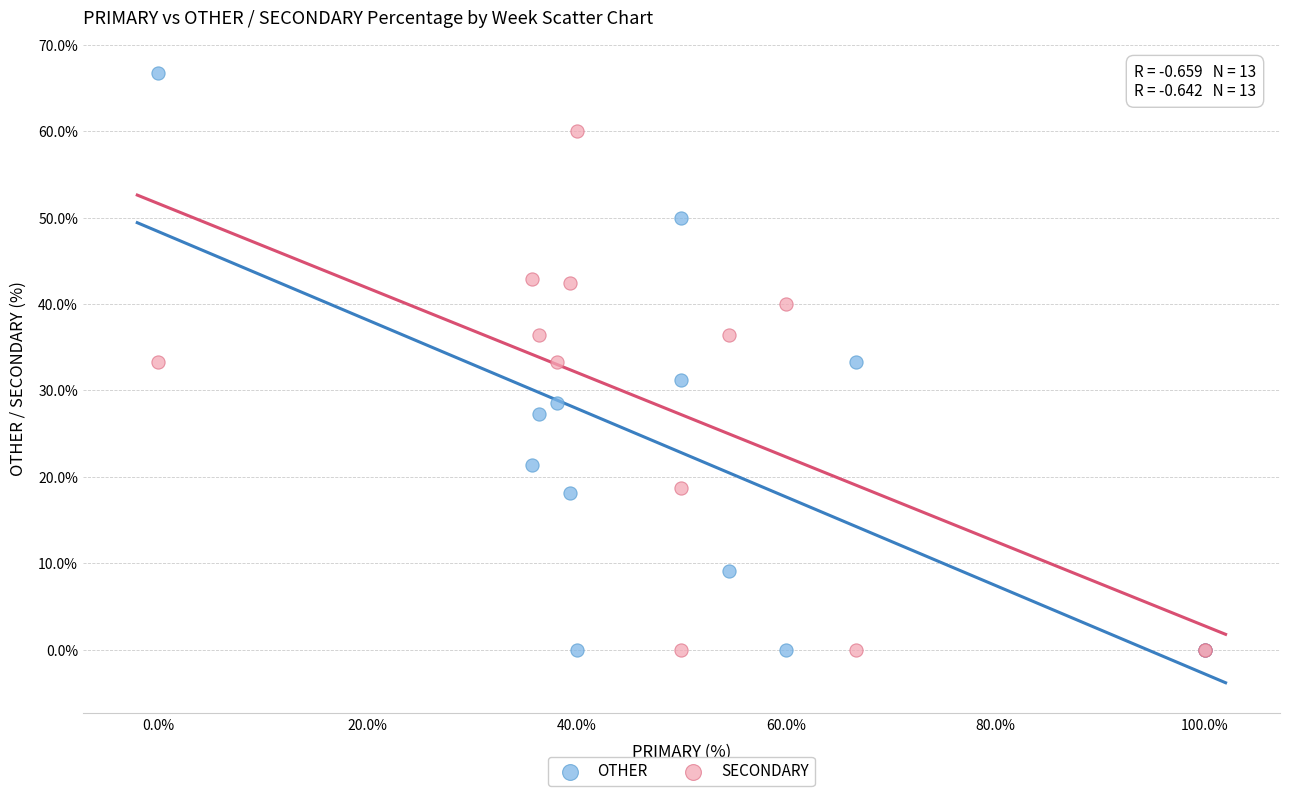

Which series contains the highest Y value?

OTHER